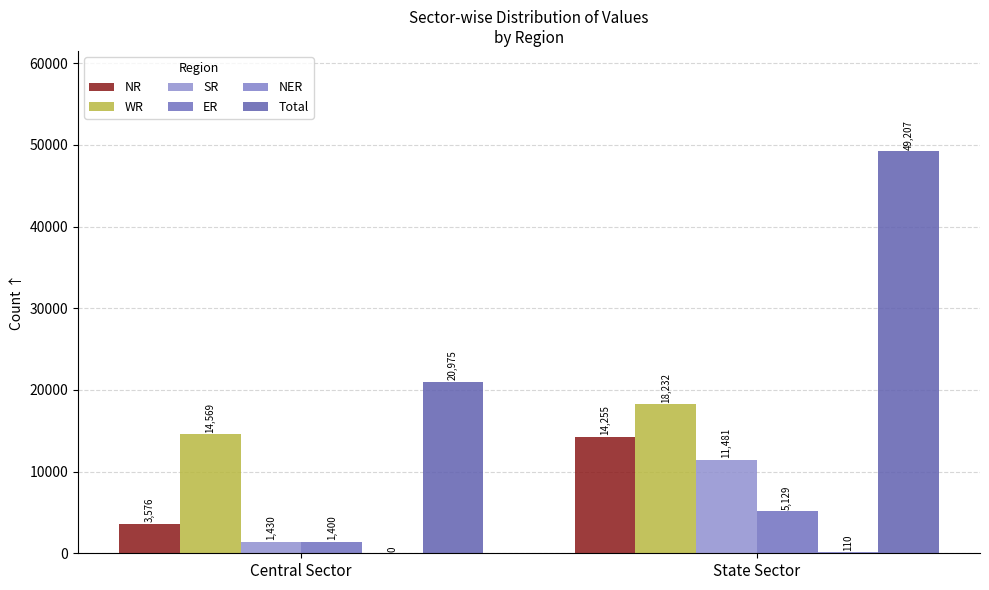

What is the sum of all NER values?

110